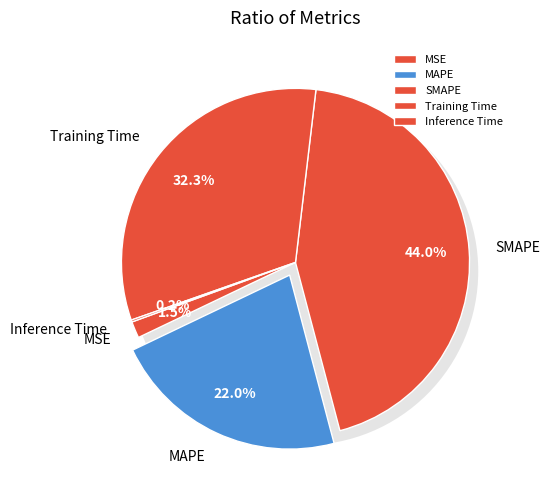

To the nearest percent, what portion does Training Time represent?

32%